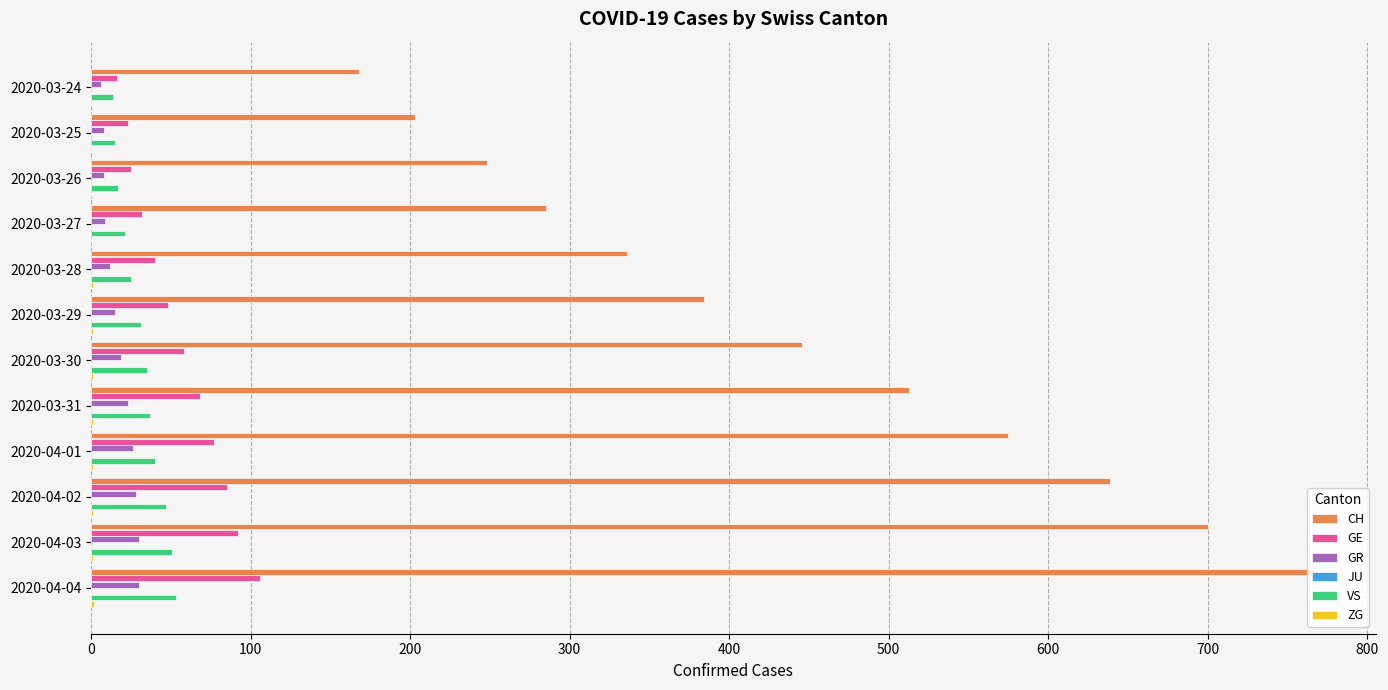

What is the sum of all GE values?

670